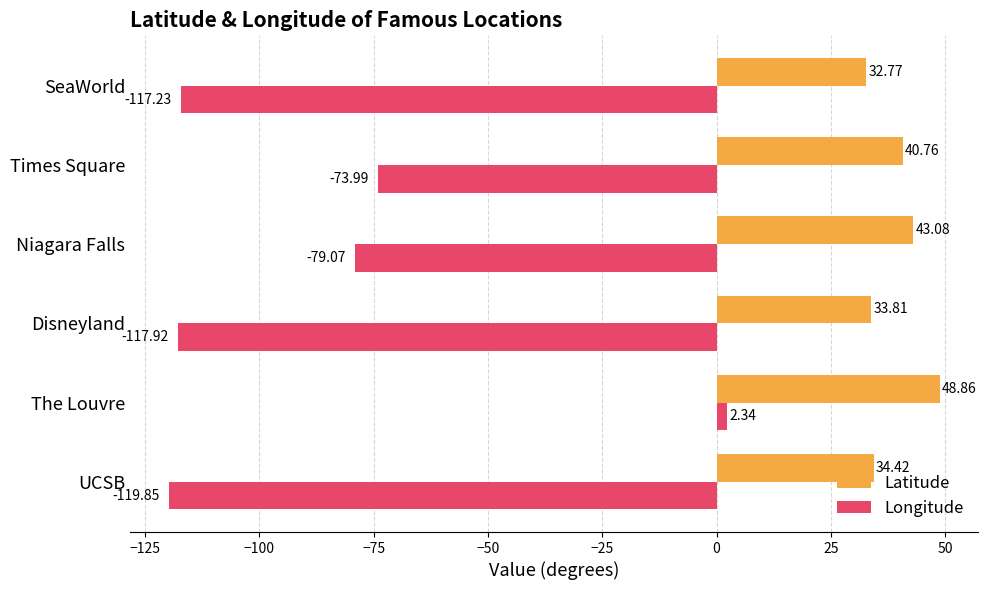

Between Times Square and SeaWorld, which series saw the biggest shift?

Longitude